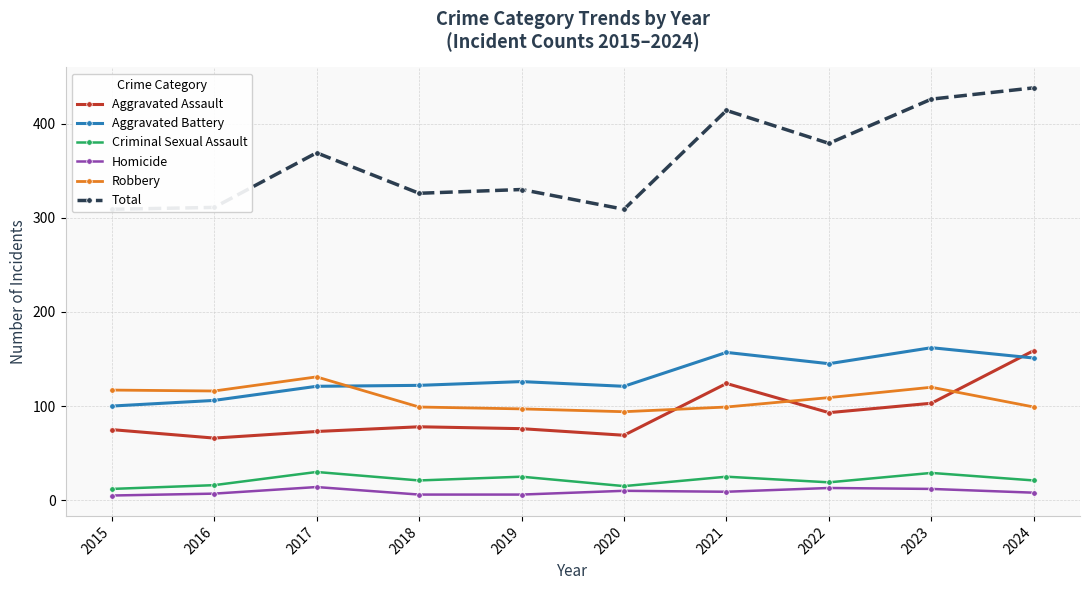

What is the greatest value displayed?

438